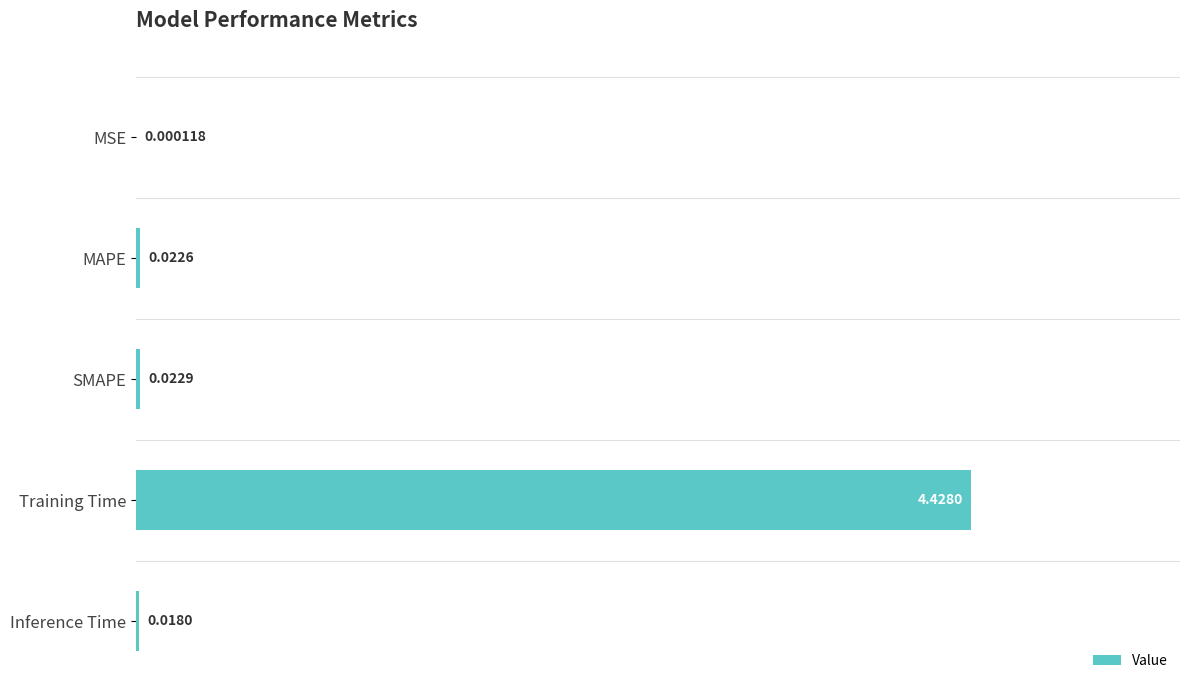

Are the bars grouped side by side (vs. stacked)?

No